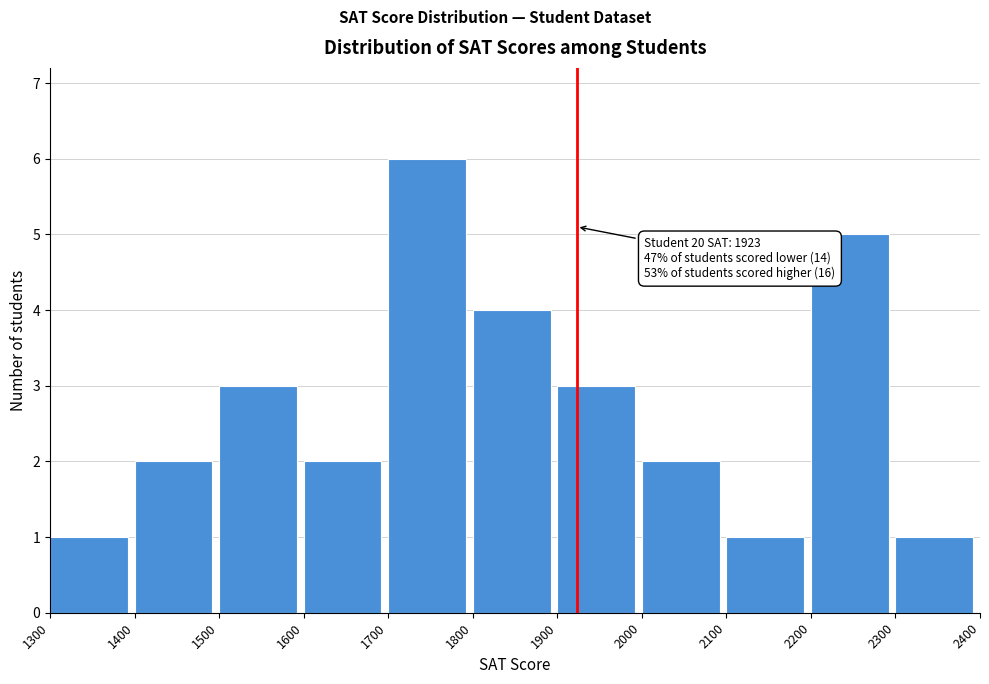

Which range on the x-axis has the tallest bar?

1700 to 1800